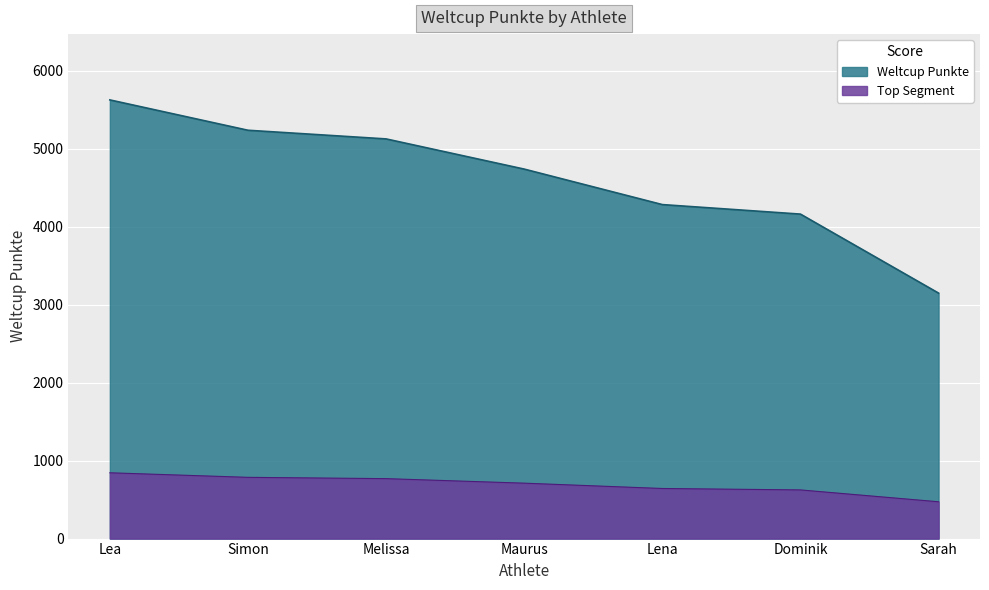

What is the approximate value at Lea, to the nearest 100?

5600